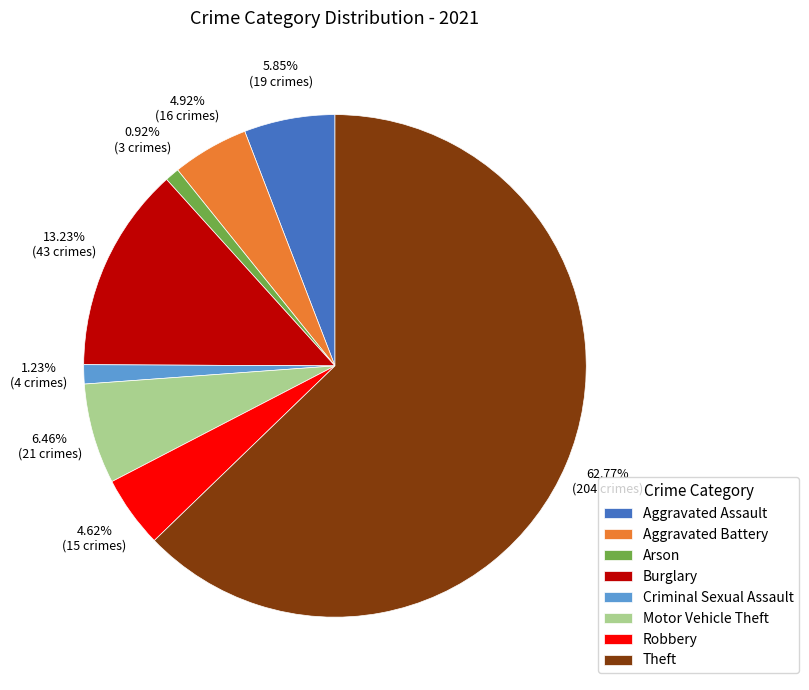

Between Burglary and Aggravated Battery, which is larger?

Burglary